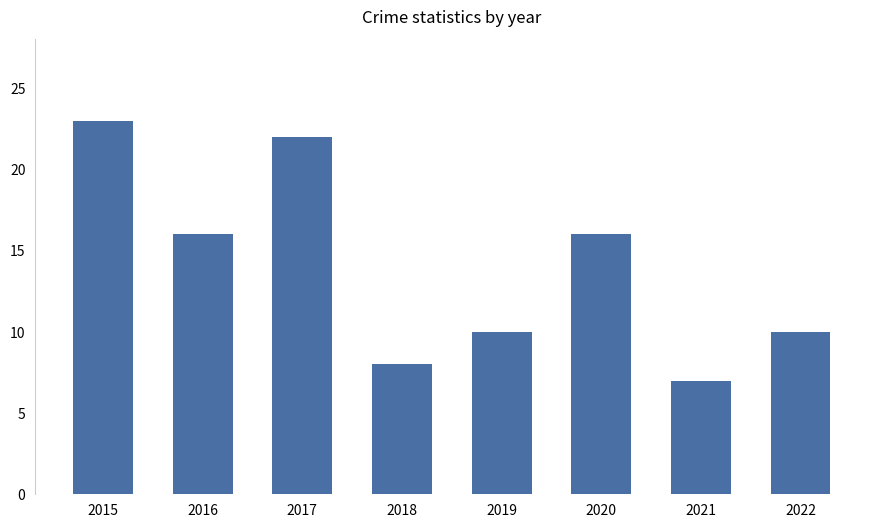

How many values are below 16?

4